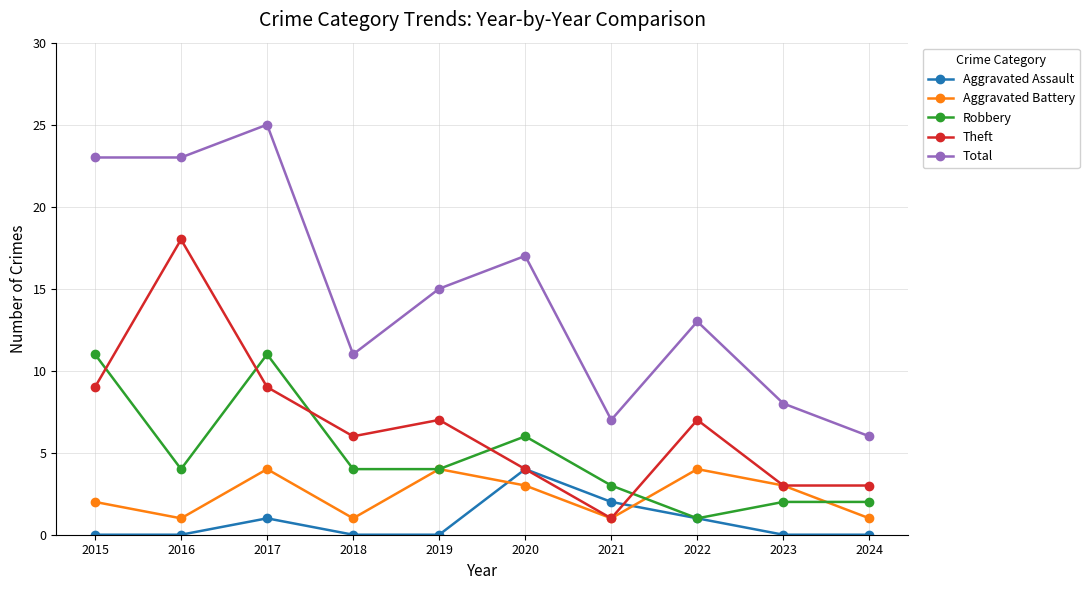

Is the value of Aggravated Battery at 2017 greater than the value of Total at 2018?

No